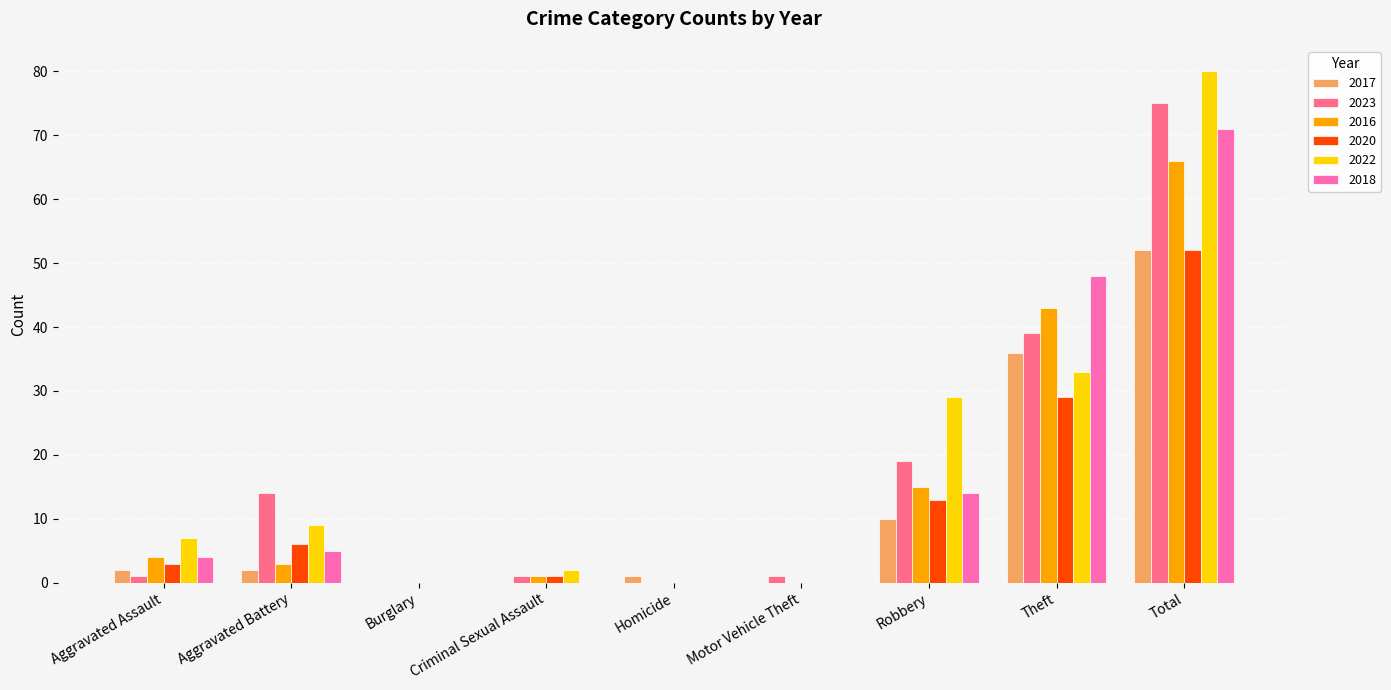

What is the spread (max minus min) of values at Robbery?

19